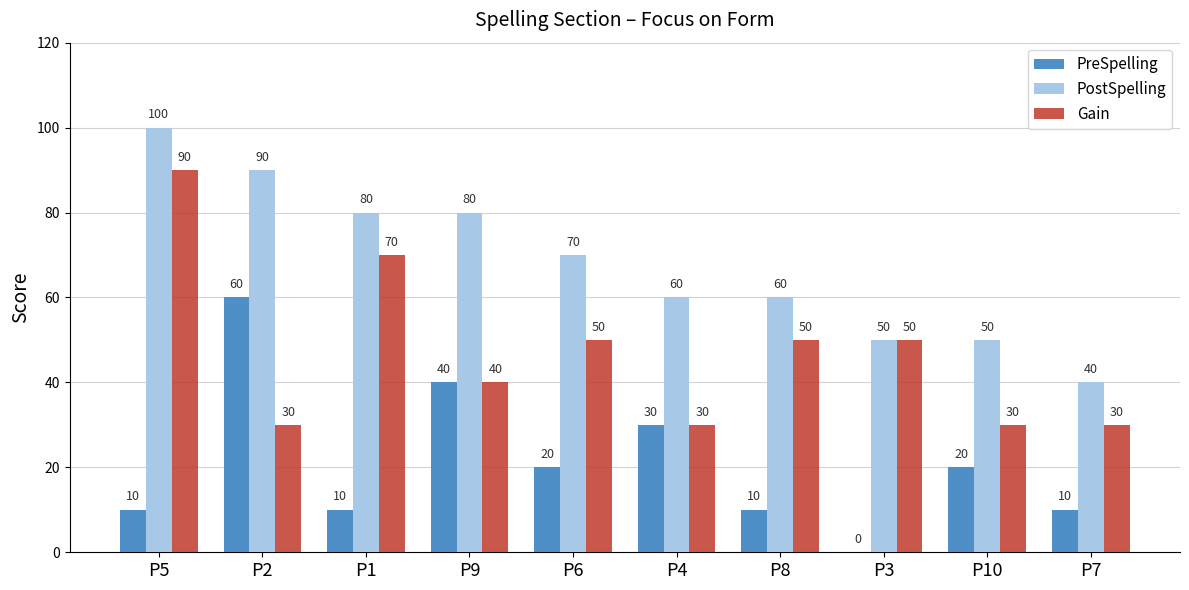

Reading left to right, list all the values displayed in this chart.

PreSpelling: P5=10	P2=60	P1=10	P9=40	P6=20	P4=30	P8=10	P3=0	P10=20	P7=10
PostSpelling: P5=100	P2=90	P1=80	P9=80	P6=70	P4=60	P8=60	P3=50	P10=50	P7=40
Gain: P5=90	P2=30	P1=70	P9=40	P6=50	P4=30	P8=50	P3=50	P10=30	P7=30